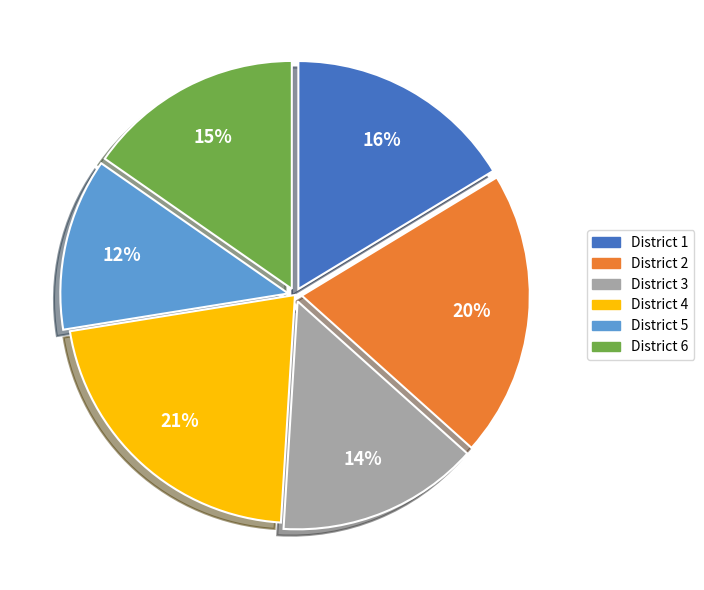

To the nearest percent, what is the average slice percentage?

17%